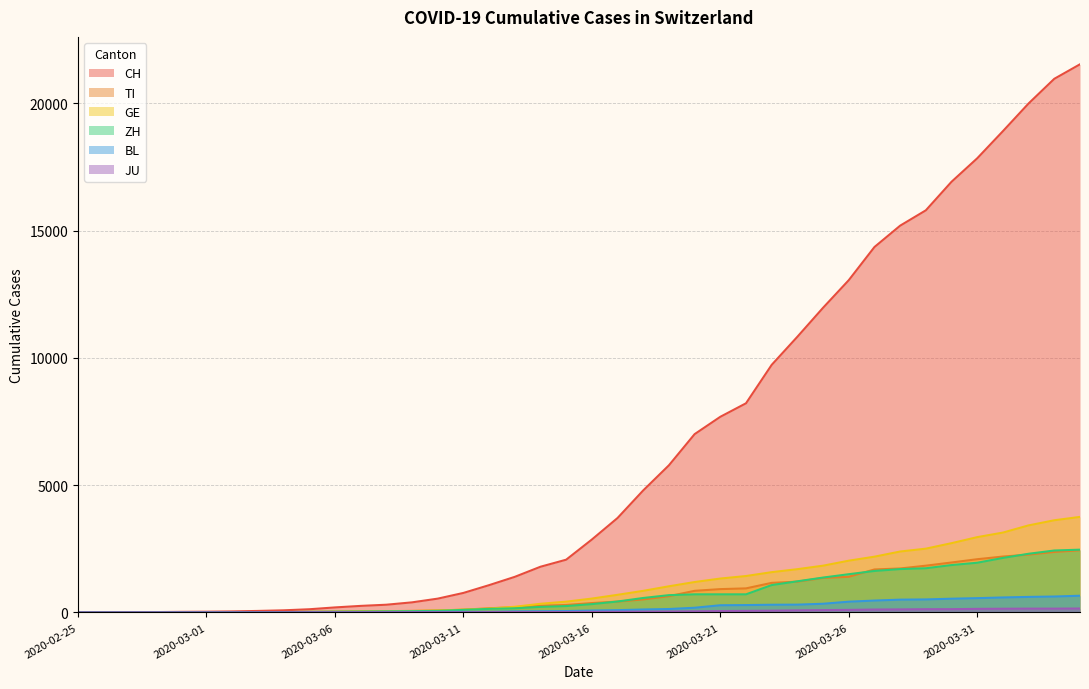

Reading right to left, list all the values displayed in this chart.

CH: 21535	20965	19997	18908	17842	16920	15798	15195	14356	13054	11970	10831	9727	8217	7686	7005	5781	4794	3710	2864	2072	1795	1398	1072	766	542	396	303	257	197	125	83	59	40	29	23	13	6	2	0
TI: 2442	2377	2271	2195	2091	1962	1837	1727	1688	1401	1354	1209	1162	945	916	849	638	511	426	368	293	265	206	163	108	75	61	49	41	28	25	13	8	4	2	2	1	1	1	0
GE: 3753	3621	3420	3137	2958	2721	2505	2393	2190	2033	1837	1699	1582	1430	1331	1194	1027	848	692	544	423	340	222	150	109	76	56	40	38	25	17	14	13	10	9	8	4	1	1	0
ZH: 2466	2433	2305	2141	1952	1861	1735	1703	1629	1502	1370	1223	1075	711	711	711	679	568	429	326	250	218	163	140	101	62	49	40	34	29	23	15	13	10	7	6	2	2	2	0
BL: 656	625	610	588	561	539	511	502	466	422	341	306	302	289	282	184	134	116	89	76	54	47	42	26	26	22	20	19	15	6	6	2	2	2	2	2	1	0	0	0
JU: 154	149	149	145	140	128	127	119	114	100	92	82	69	61	54	44	36	32	29	25	19	18	17	12	7	7	7	5	5	4	4	2	2	1	1	1	1	1	0	0